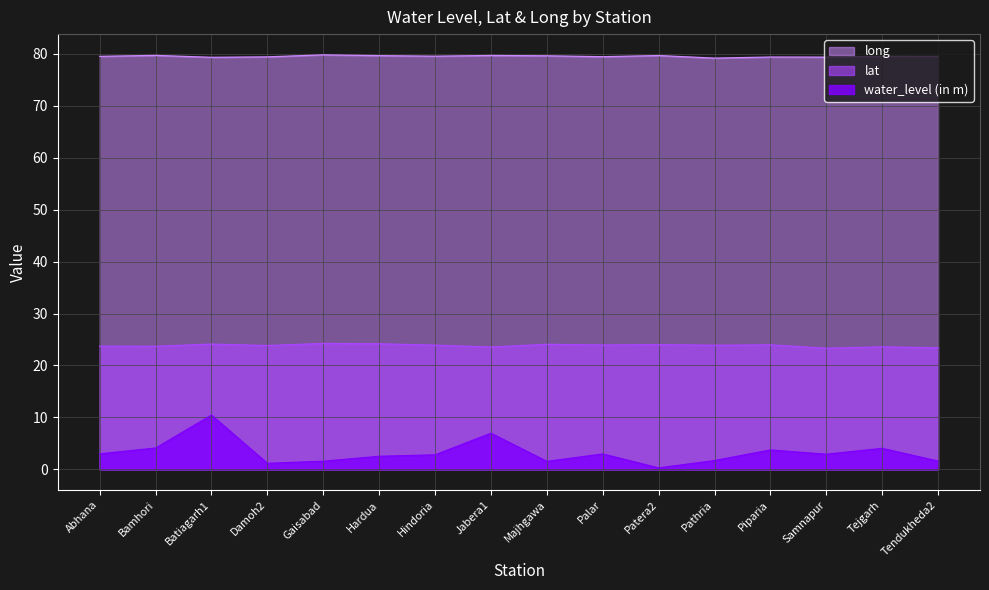

What is the label of the 8th point from the left?

Jabera1